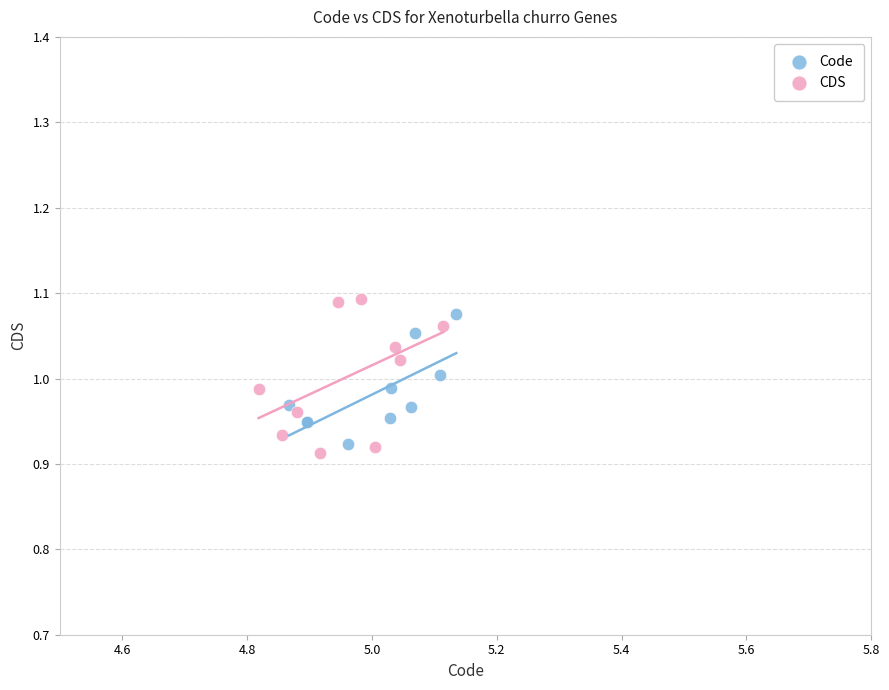

Which series has the widest spread of Y values?

CDS